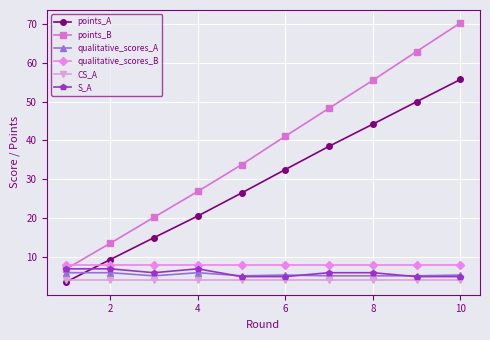

What are all the series names shown in the legend?

points_A, points_B, qualitative_scores_A, qualitative_scores_B, CS_A, S_A